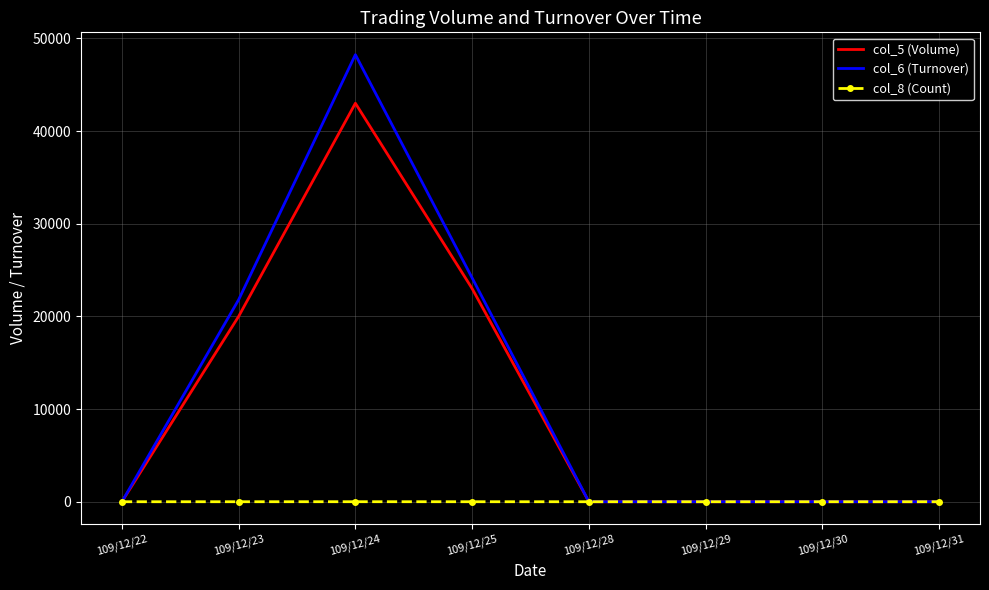

List the series in order of their peak value, highest first.

col_6 (Turnover), col_5 (Volume), col_8 (Count)